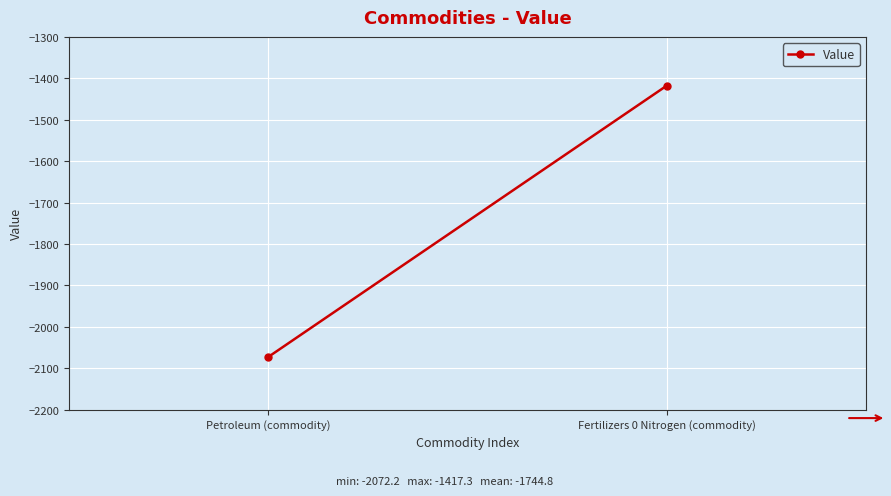

What is the difference between the maximum and minimum values?

654.9